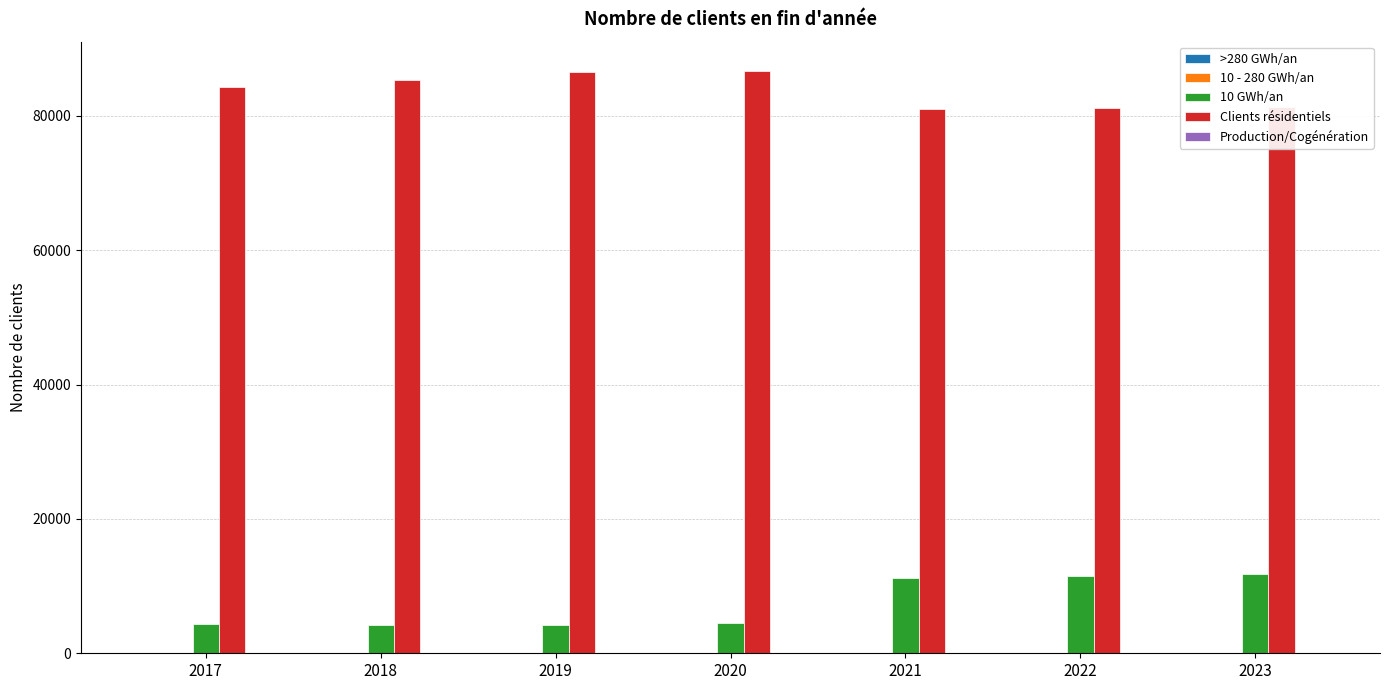

What is the greatest value displayed?

86688